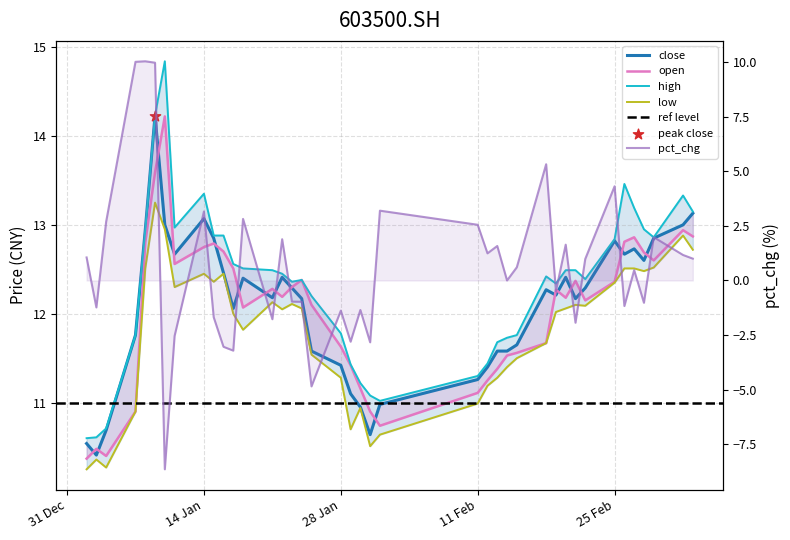

Which series contains the lowest Y value?

pct_chg